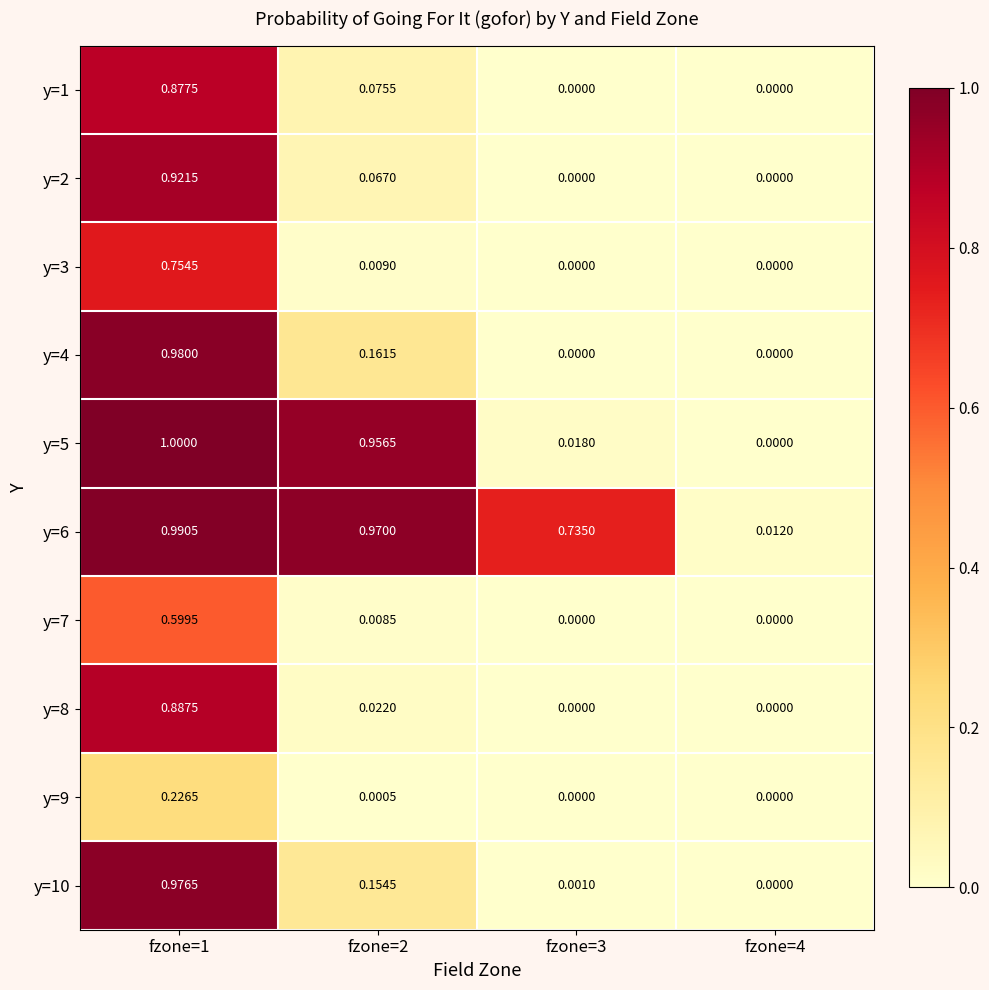

Is the value of y=1 at fzone=3 greater than the value of y=7 at fzone=1?

No